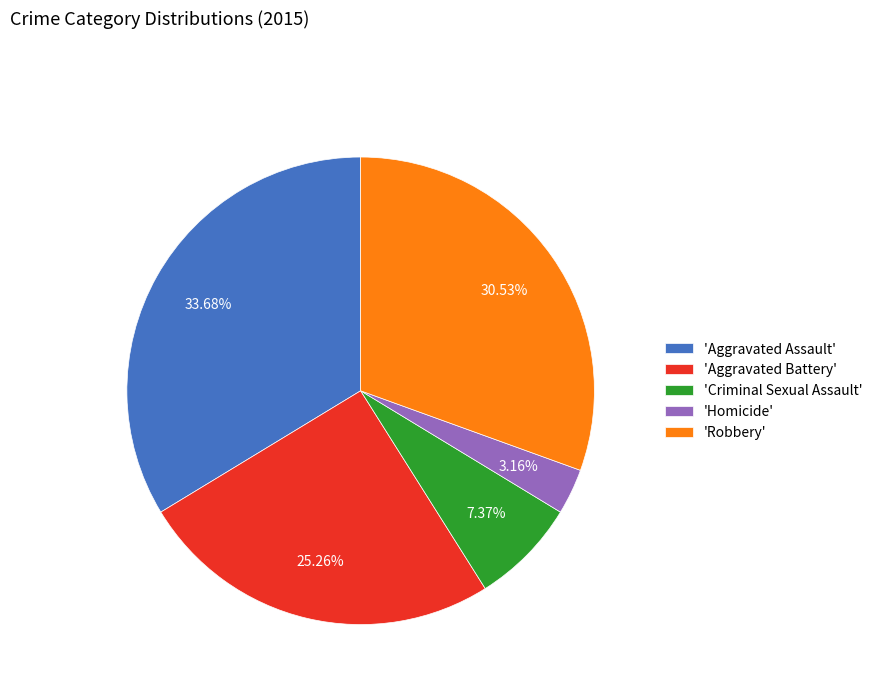

Count the number of slices in the pie.

5